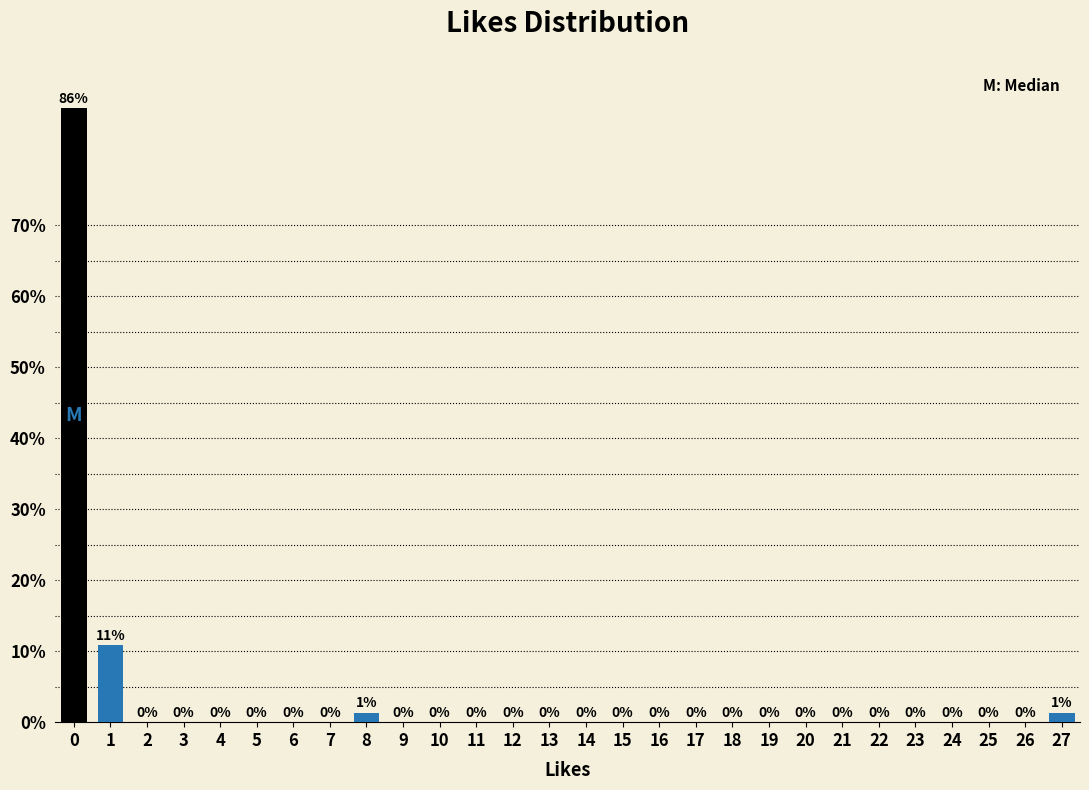

The value at 10 is 43.5. True or false?

False